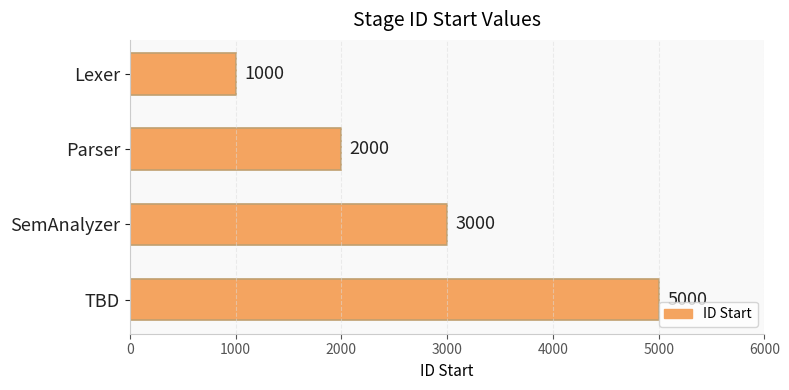

Is it true that the value at Lexer is 561?

False